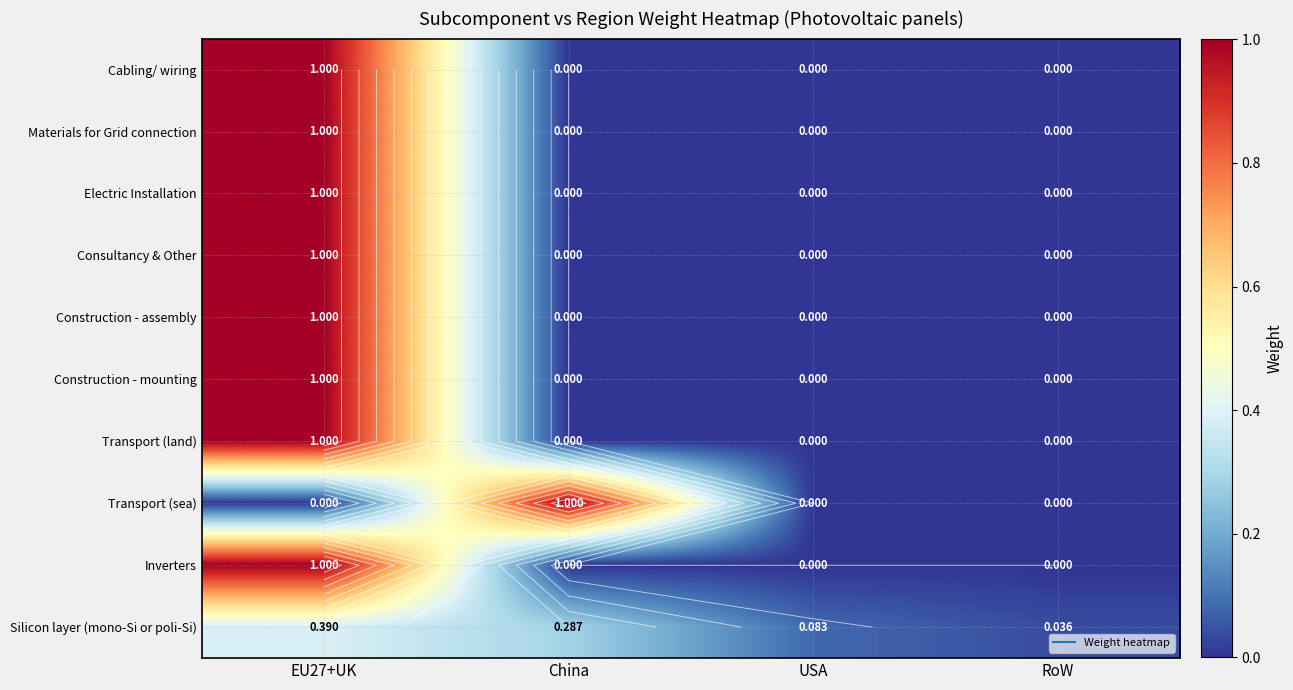

At how many categories does at least one series exceed 0?

4